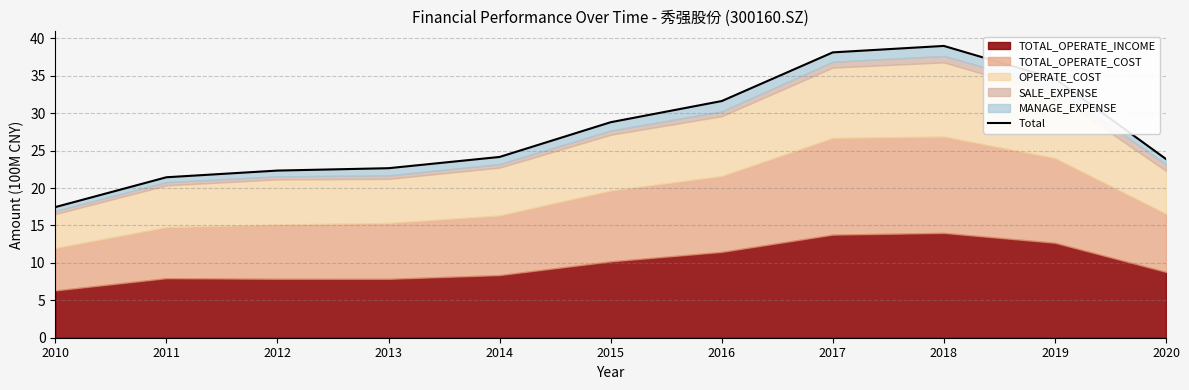

List the labels in order of value, largest first.

2018, 2017, 2019, 2016, 2015, 2014, 2020, 2013, 2012, 2011, 2010